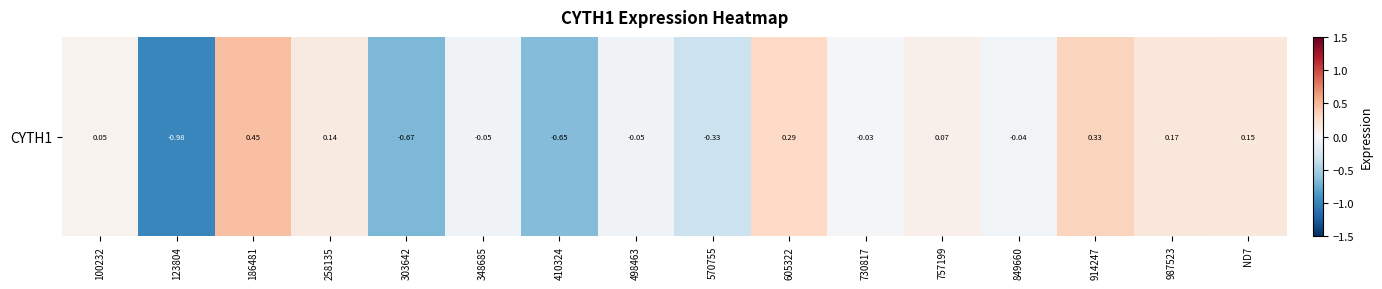

Reading left to right, transcribe all the data shown in this chart.

0.1	-1.0	0.5	0.1	-0.7	-0.1	-0.7	-0.0	-0.3	0.3	-0.0	0.1	-0.0	0.3	0.2	0.2